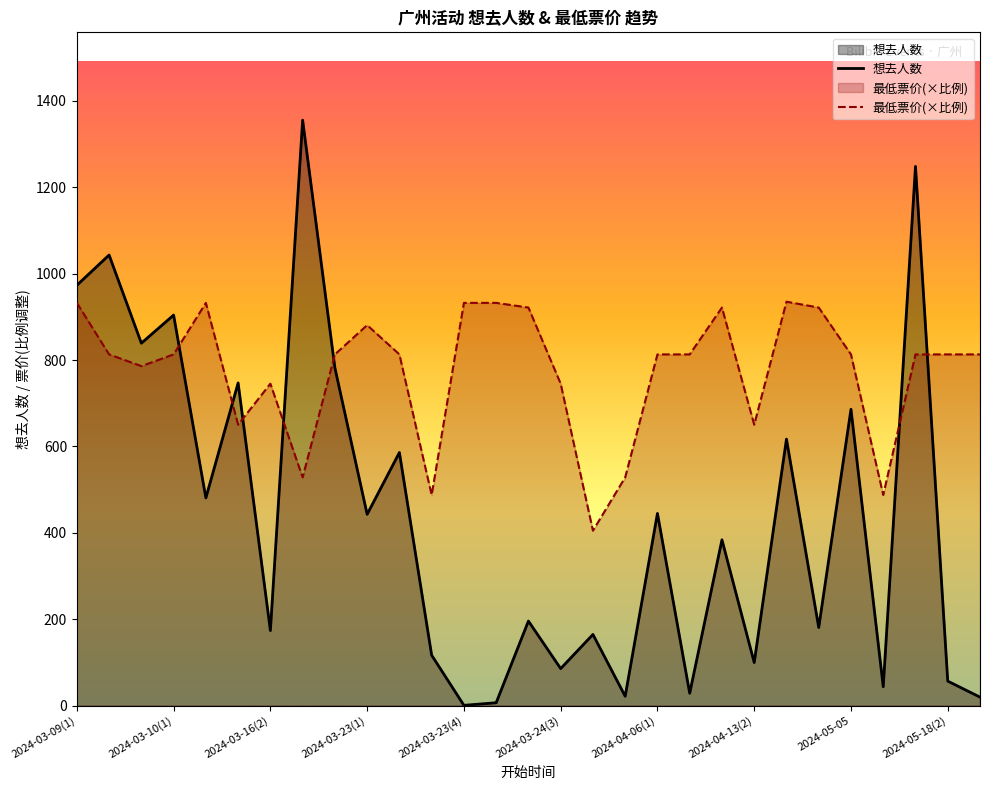

What is the maximum value for 想去人数?

1355.0